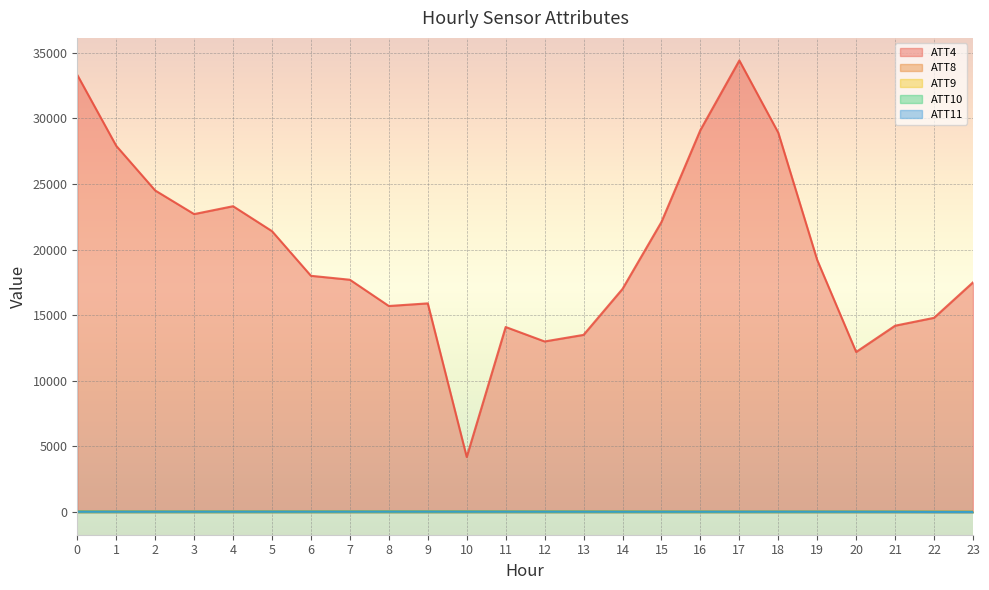

Read the ATT11 value at 9.

37.4